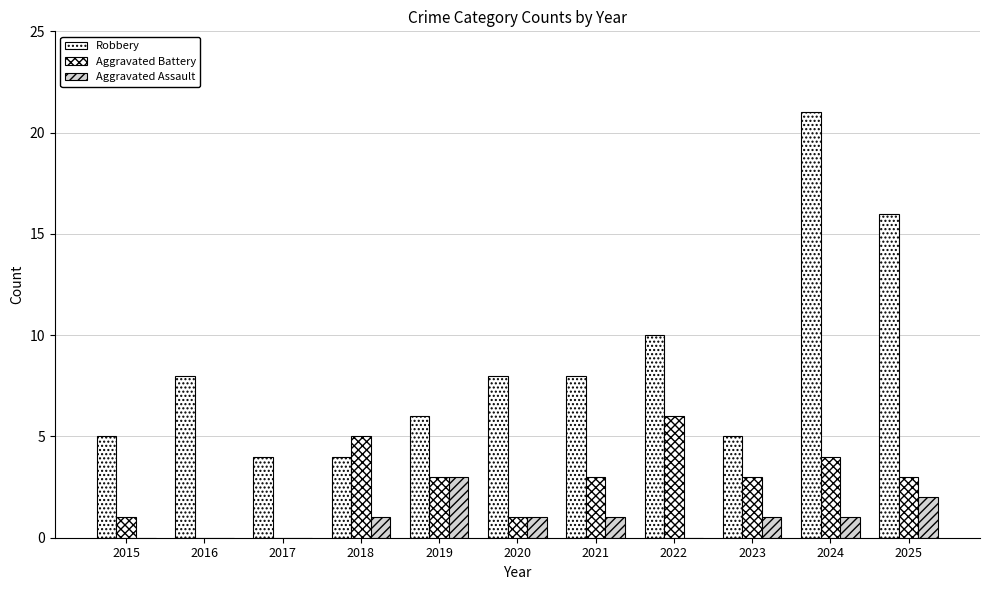

What is the sum of the Aggravated Battery values at 2024 and 2020?

5